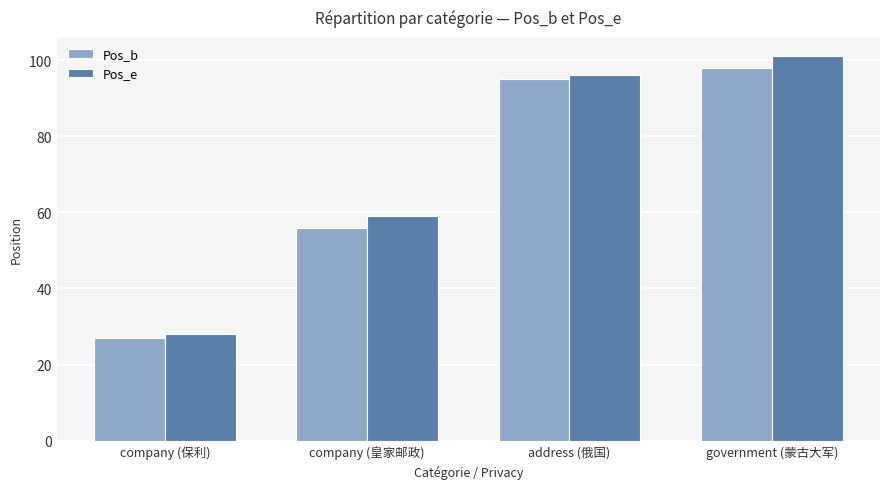

Rank the categories by Pos_e value from lowest to highest.

company (保利), company (皇家邮政), address (俄国), government (蒙古大军)